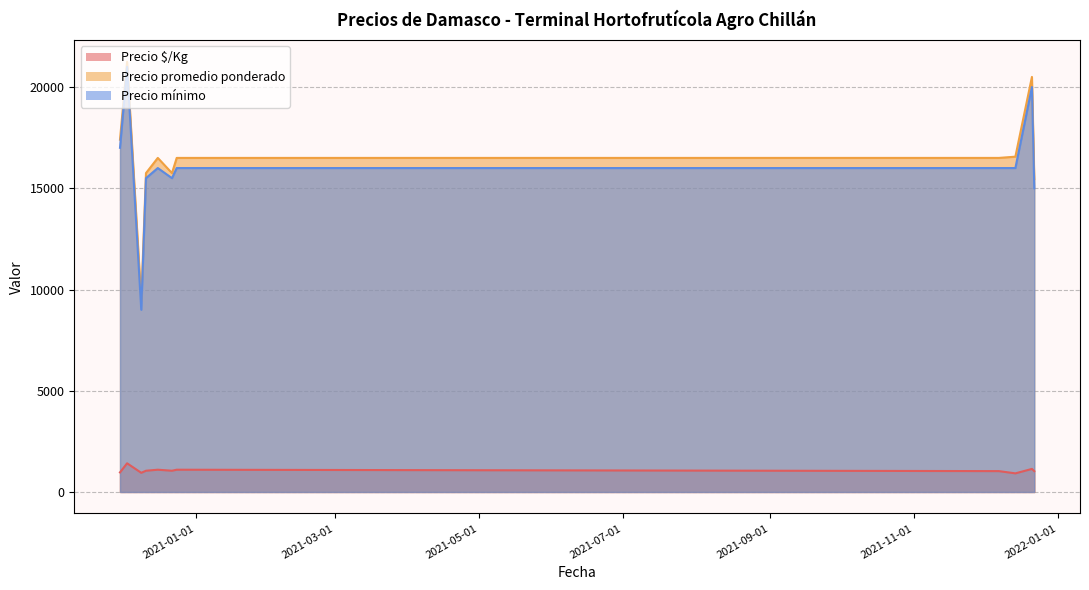

What is the value of the Precio promedio ponderado point at the 1st from the left?

17400